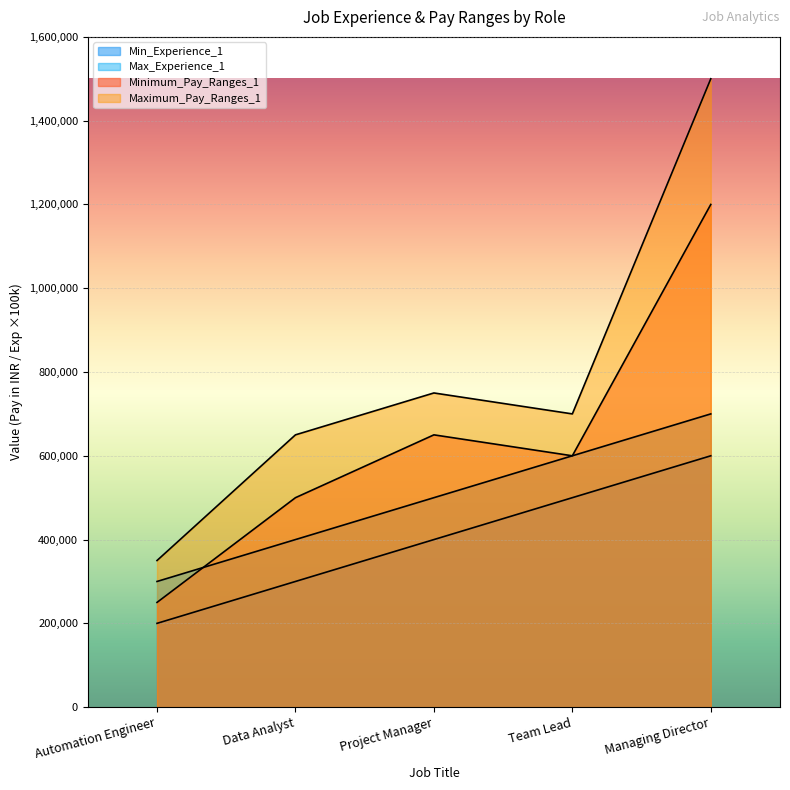

The value of Maximum_Pay_Ranges_1 at Team Lead is 231310. True or false?

False